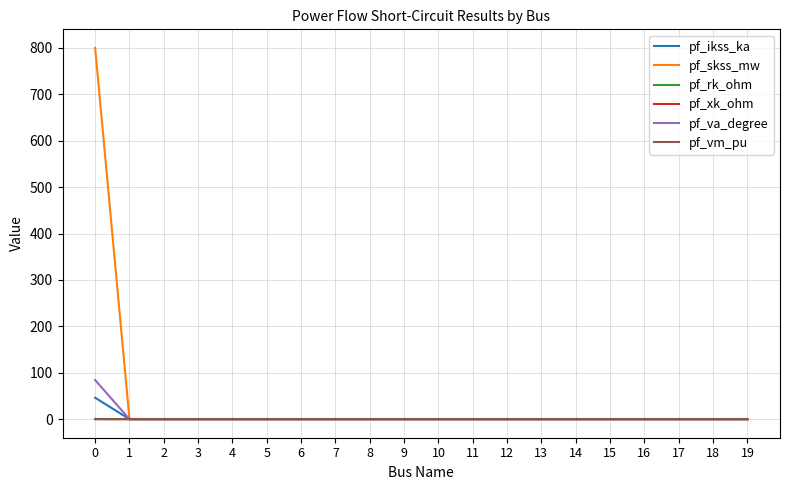

What is the average value of the pf_ikss_ka series?

2.3